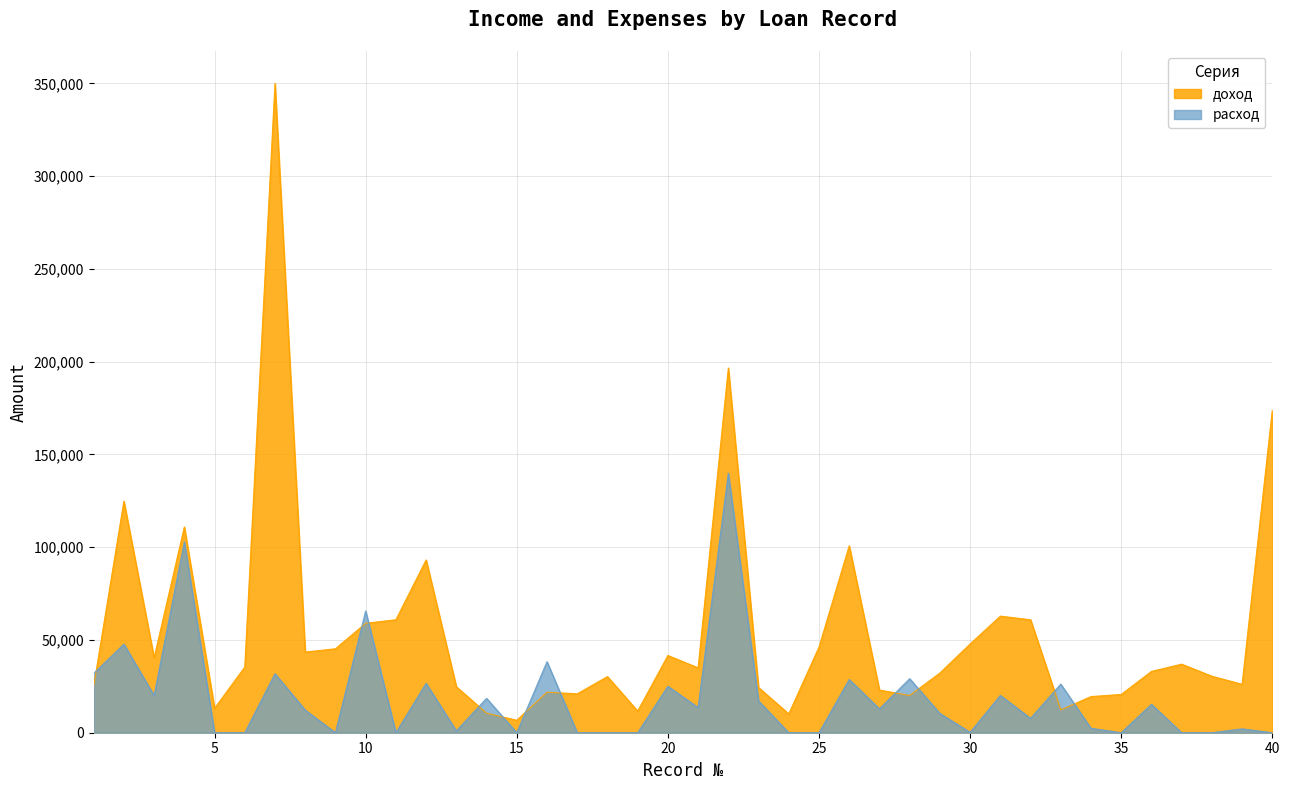

What is the maximum value shown in the chart?

350000.0